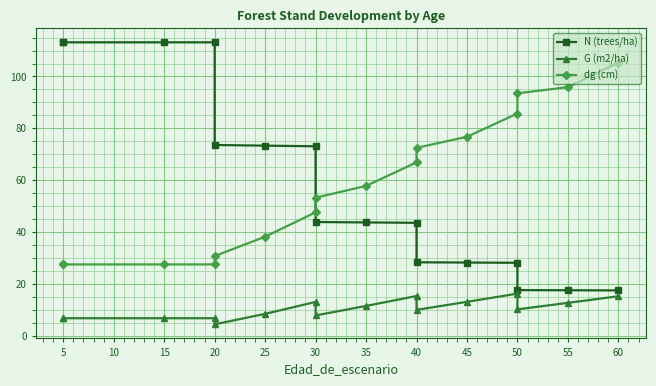

True or false: N (trees/ha) has more than 1 points higher than both neighbors.

False